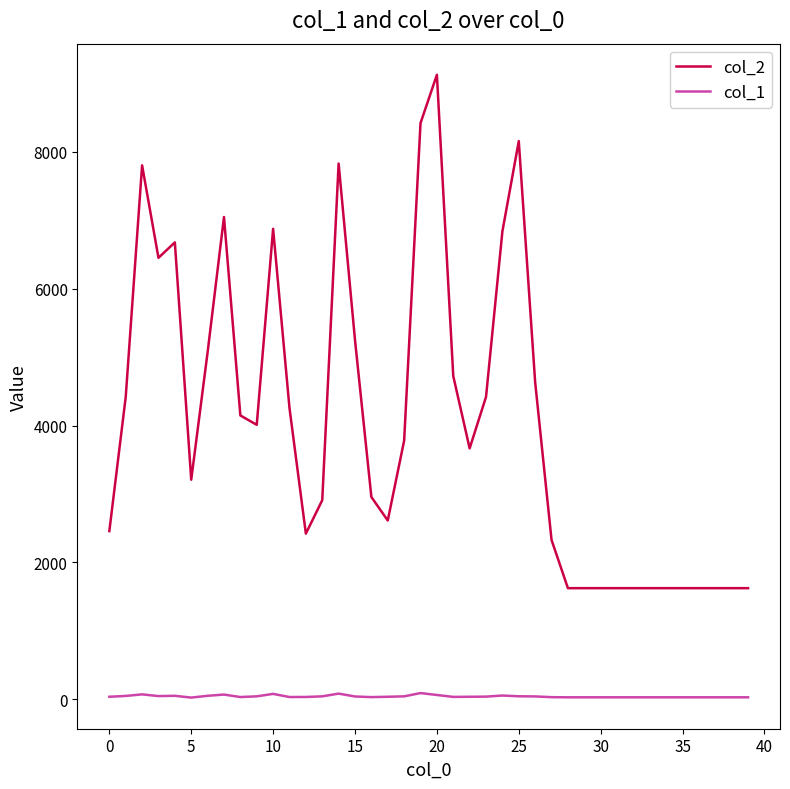

What are all the series names shown in the legend?

col_2, col_1